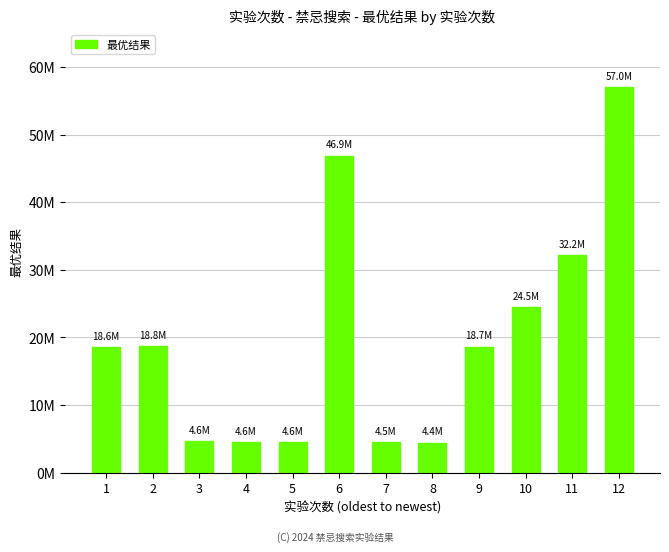

What is the change in value from 1 to 4?

-14001154.8